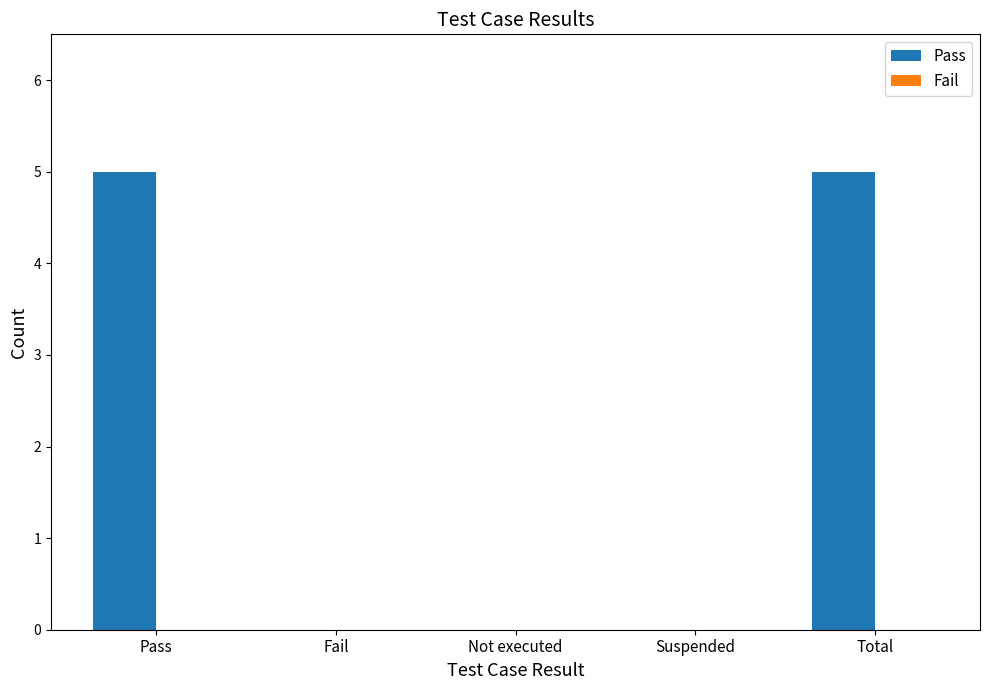

What is the approximate value at Pass?

5